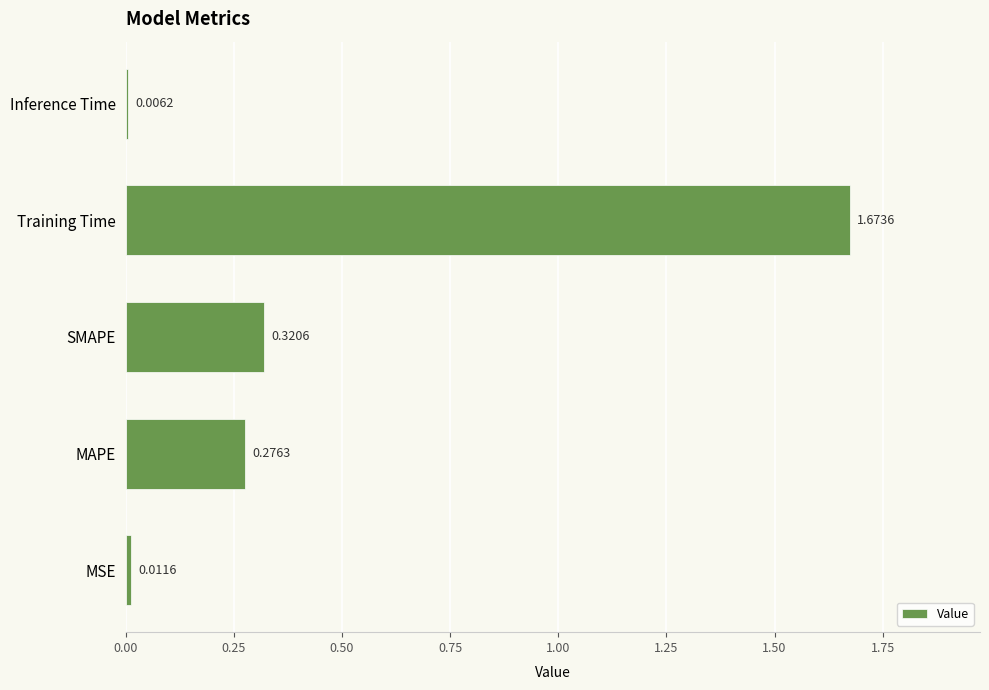

What is the sum of all values?

2.3